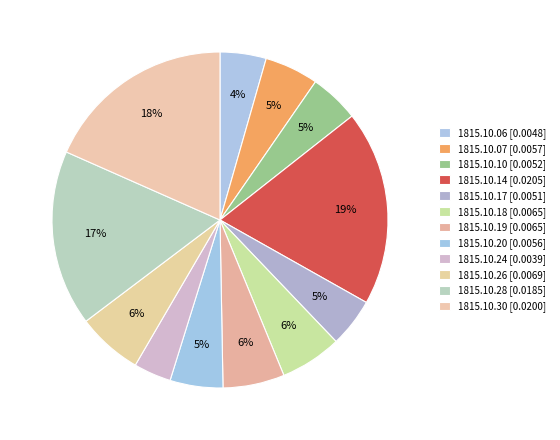

What portion of the pie excludes 1815.10.06?

95.6%